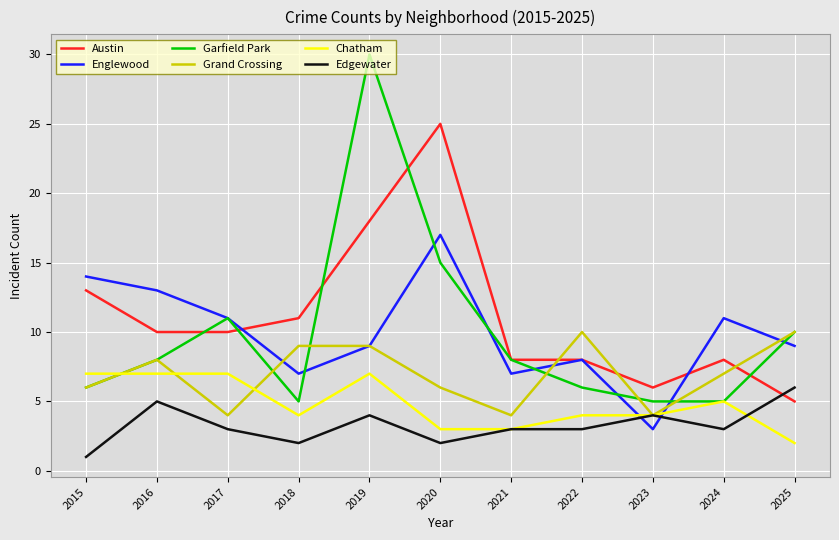

How many lines are shown in the chart?

6